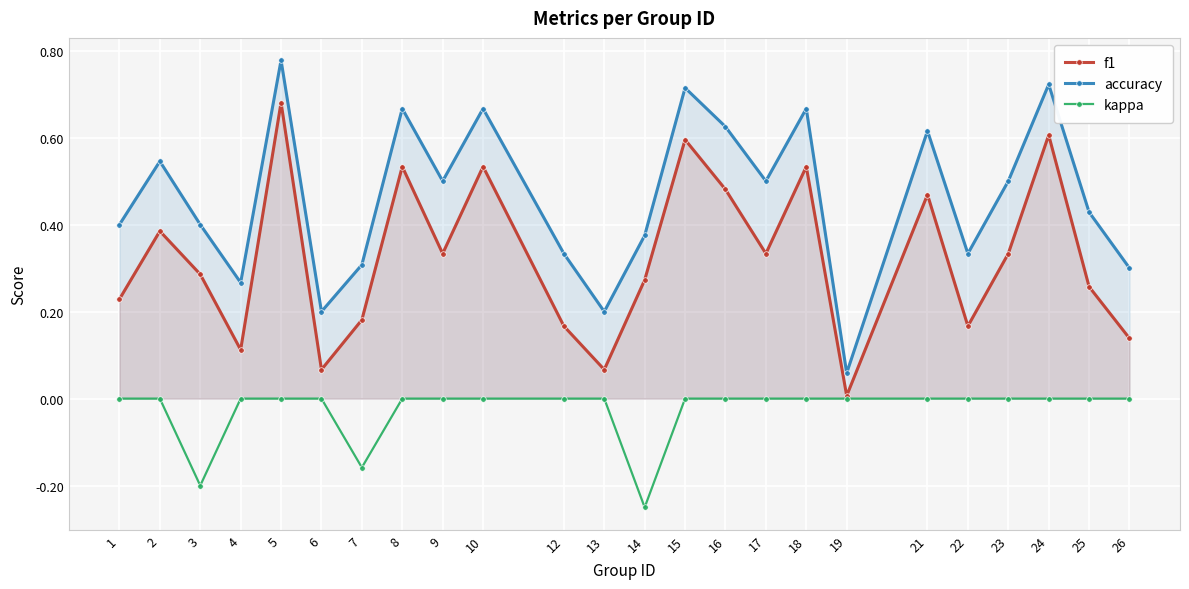

Where is kappa nearest to the value 0?

1